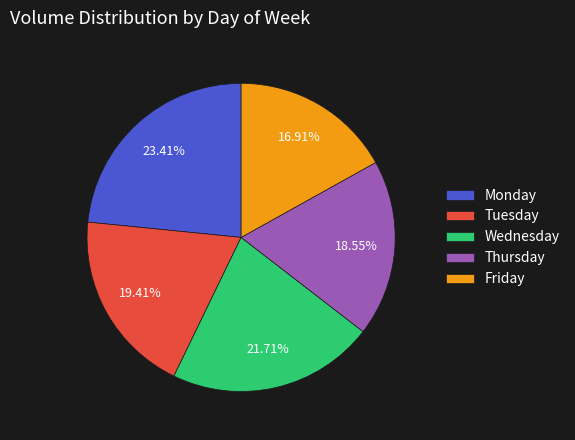

Rank the categories by value from lowest to highest.

Friday, Thursday, Tuesday, Wednesday, Monday